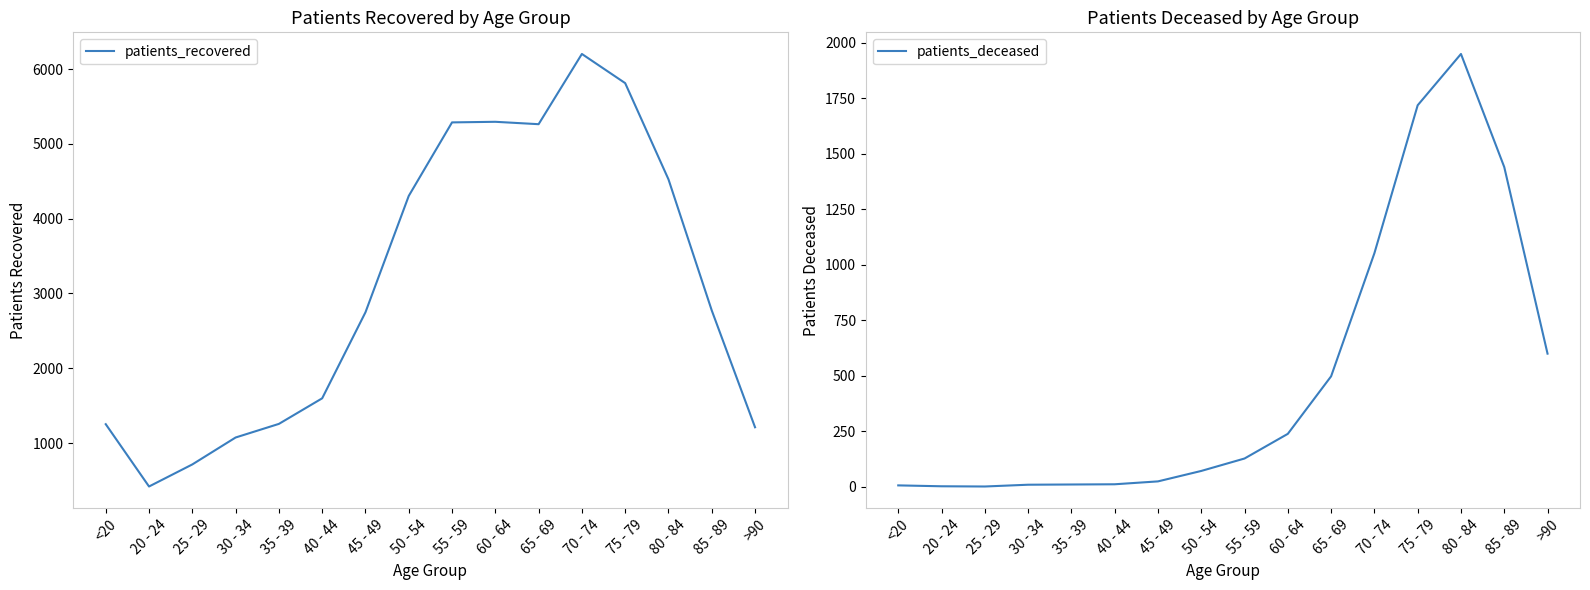

List the series in order of their overall mean, highest first.

patients_recovered, patients_deceased